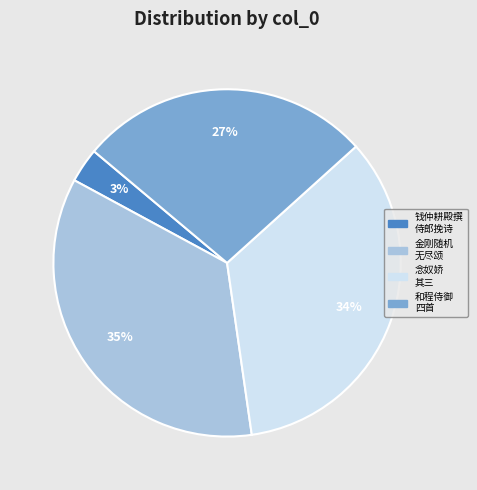

Which category has the smallest portion of the pie?

钱仲耕殿撰 侍郎挽诗